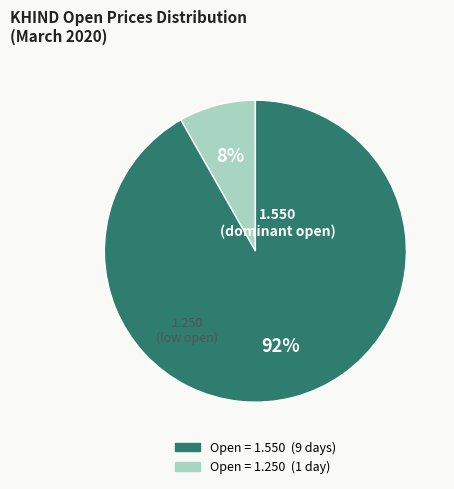

To the nearest percent, what is the average slice percentage?

50%